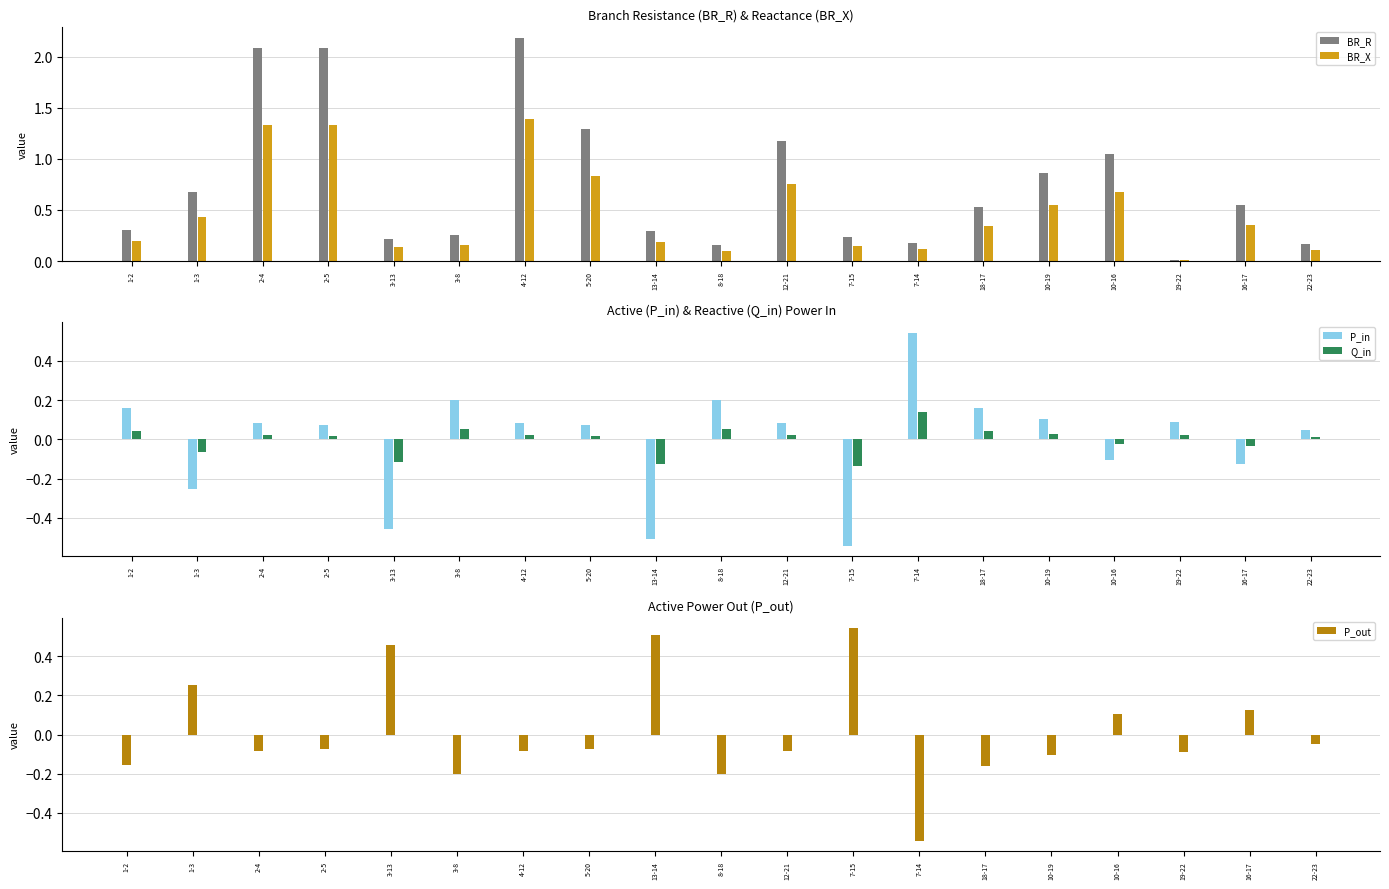

What is the average value of the BR_R series?

0.8